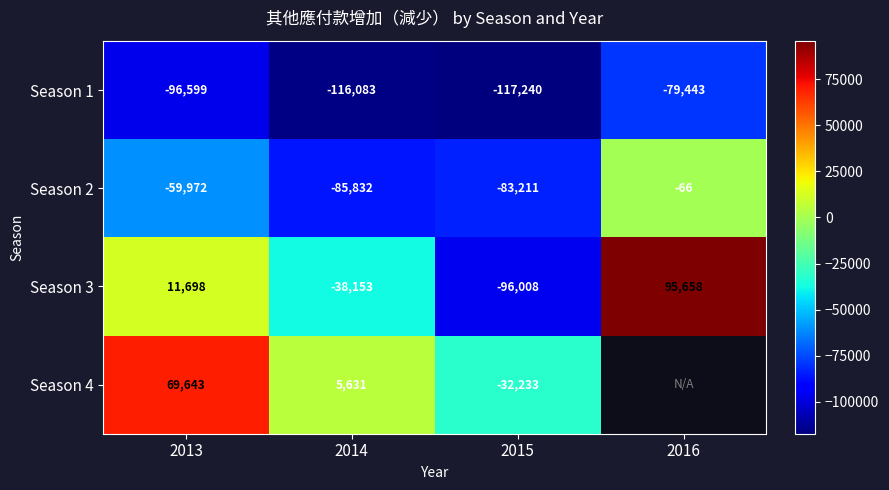

At 2014, list the series in order from largest to smallest.

Season 4, Season 3, Season 2, Season 1